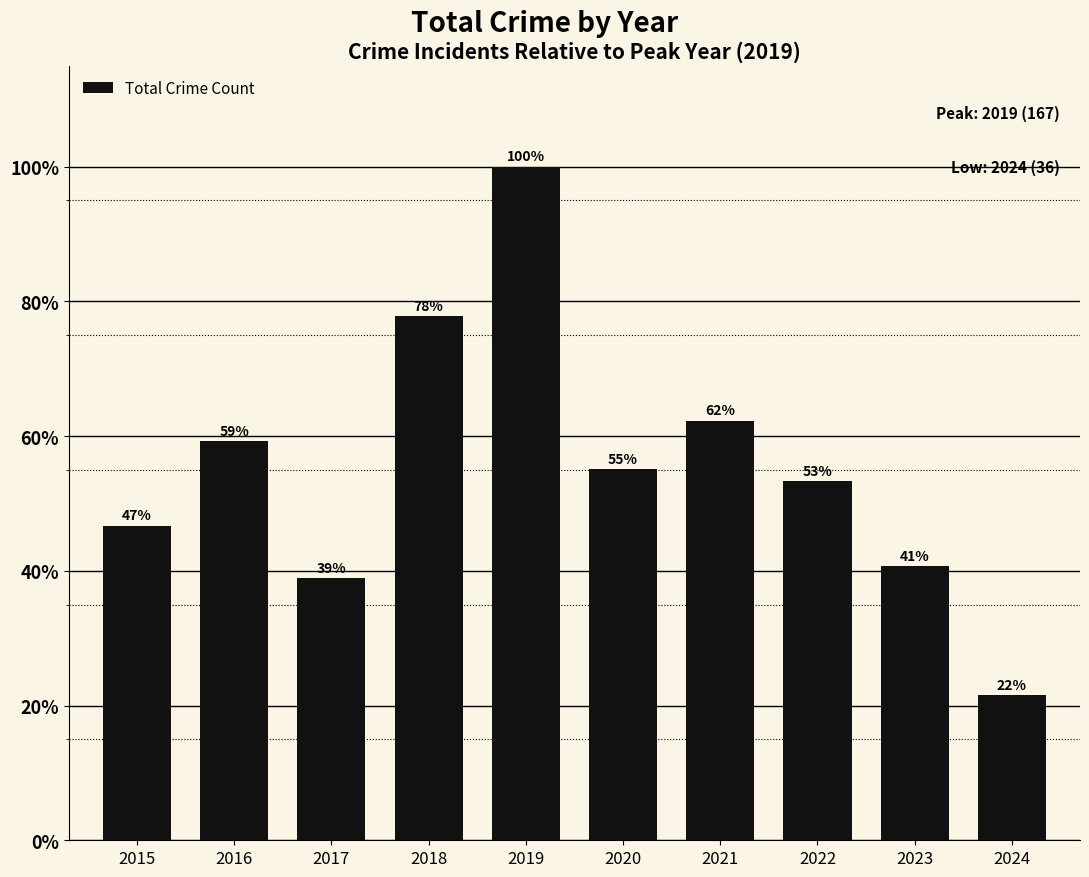

How many bars are there in total?

10